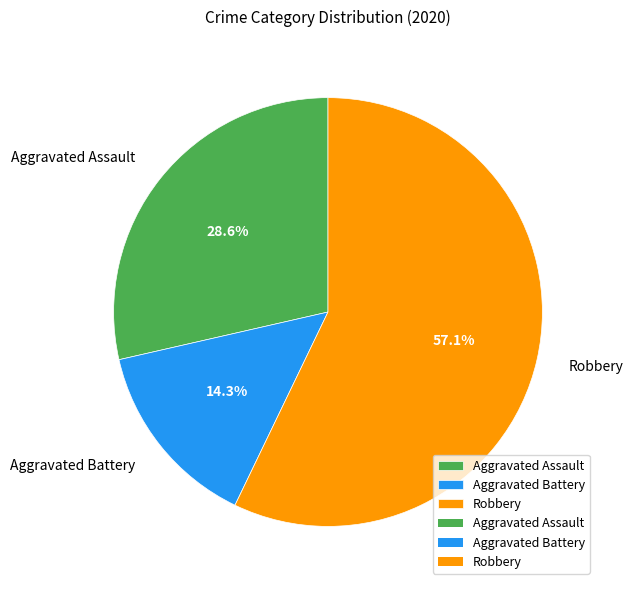

Which slice is the smallest?

Aggravated Battery